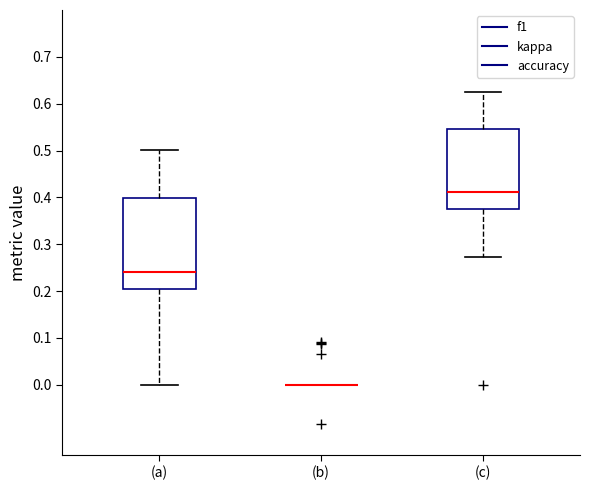

Comparing the boxes themselves (not the whiskers), which one is the tallest?

(a)